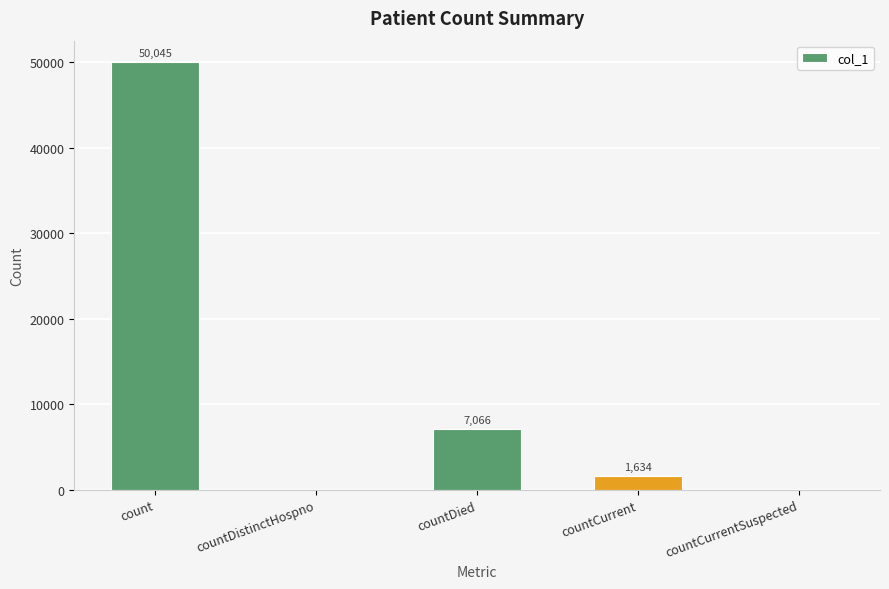

Are the bars grouped side by side (vs. stacked)?

No